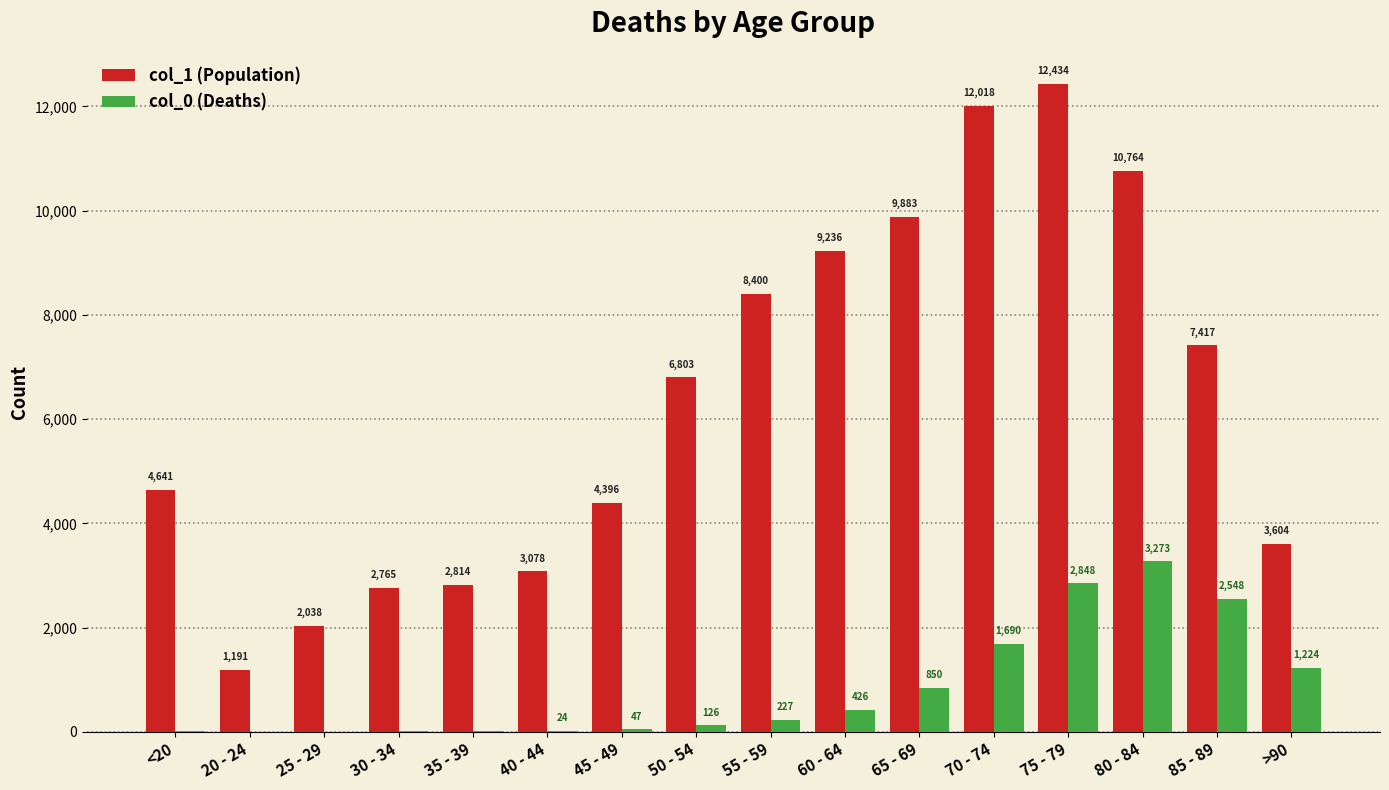

At which category is the sum across all series the highest?

75 - 79